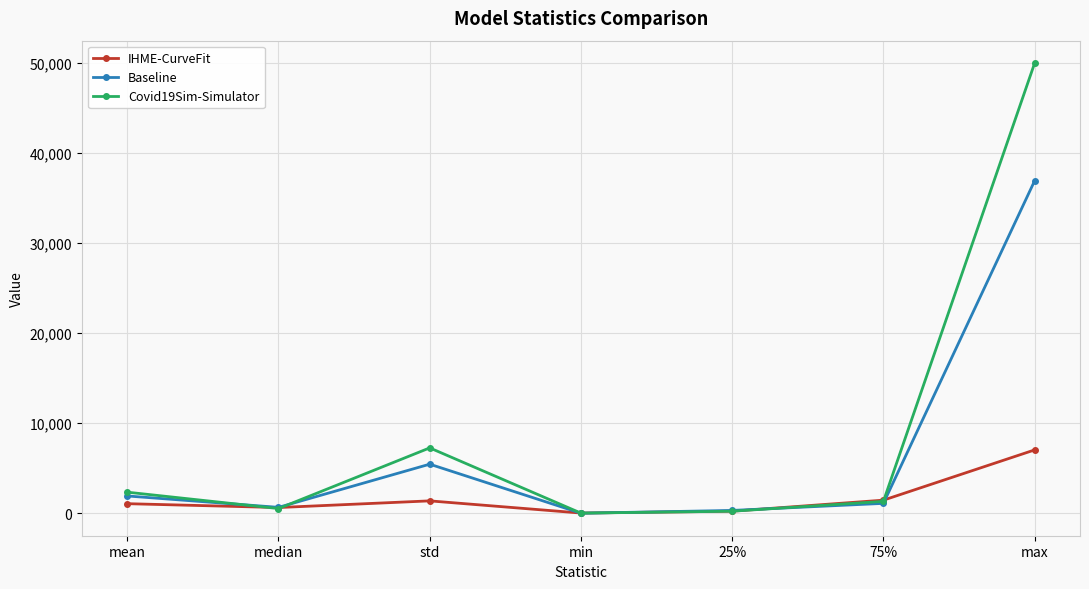

What is the value of the Covid19Sim-Simulator point at the 7th from the left?

50013.3